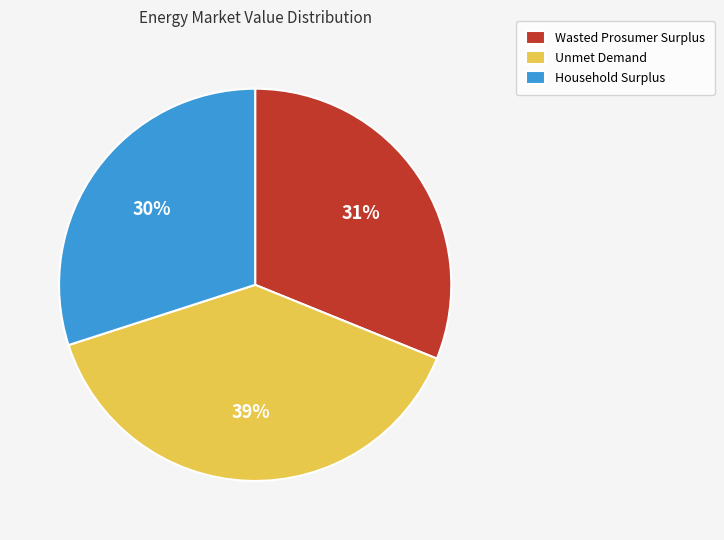

Does any single category account for the majority?

No